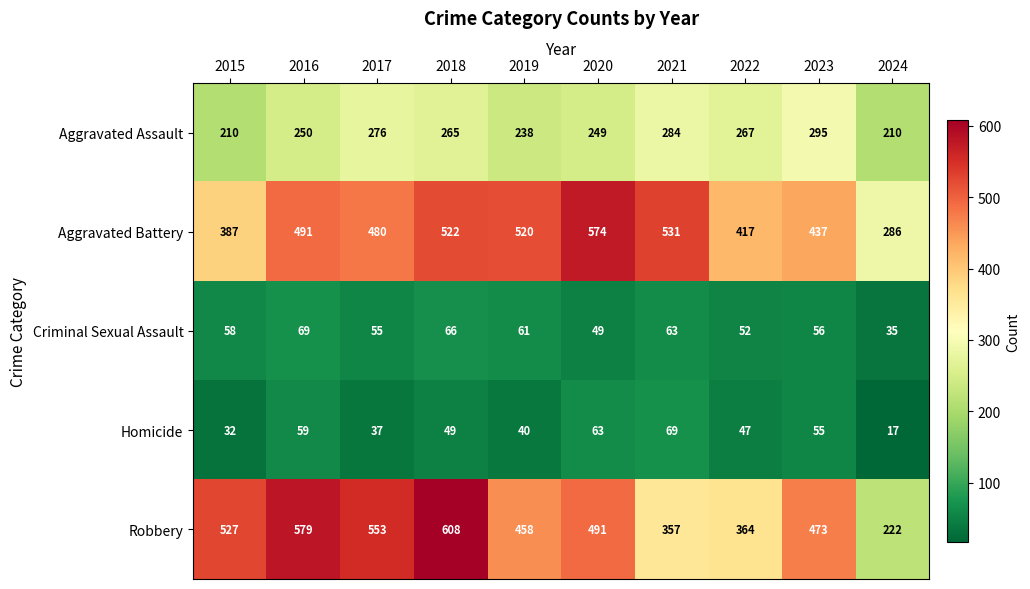

What is the sum of all Robbery values?

4632